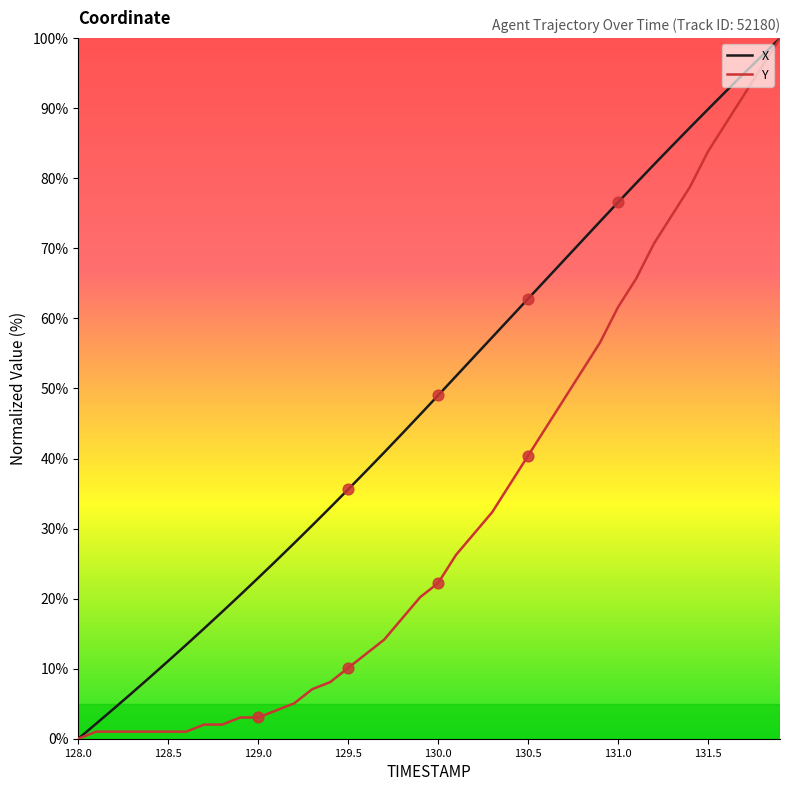

What is the maximum value shown in the chart?

100.0